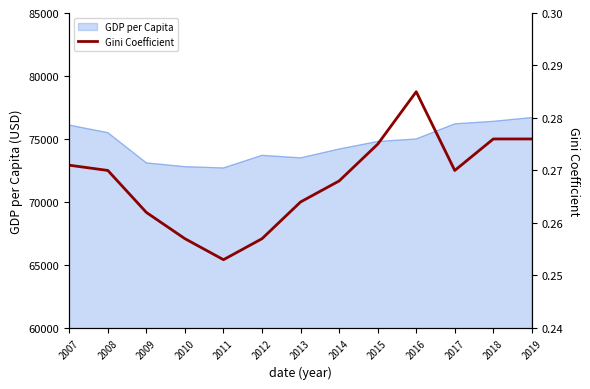

What is the sum of all values?

3.5